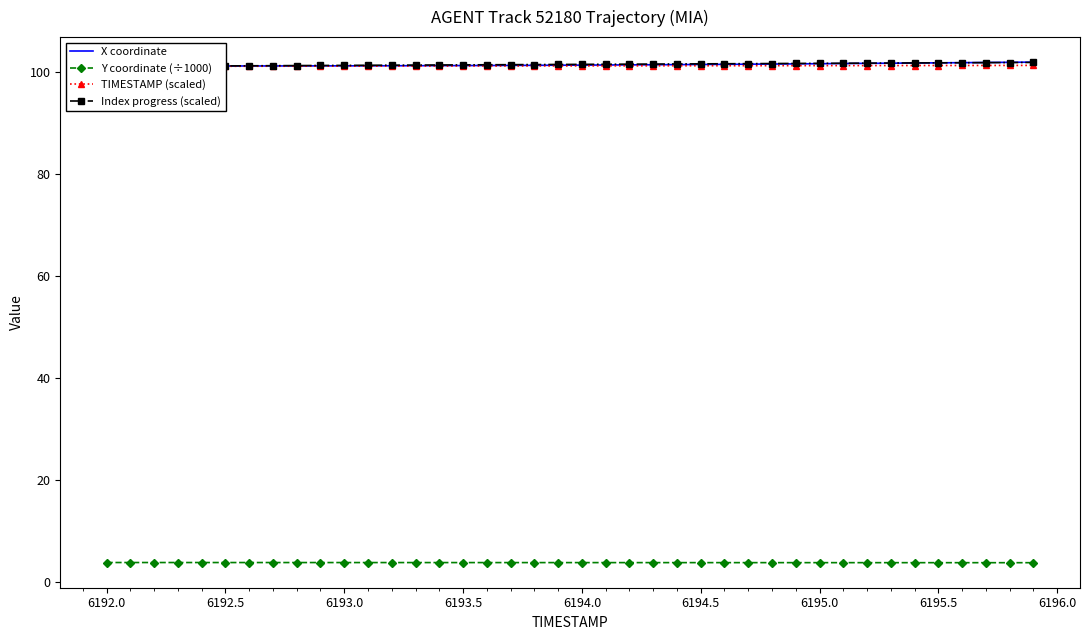

What is the average value of the X coordinate series?

101.3